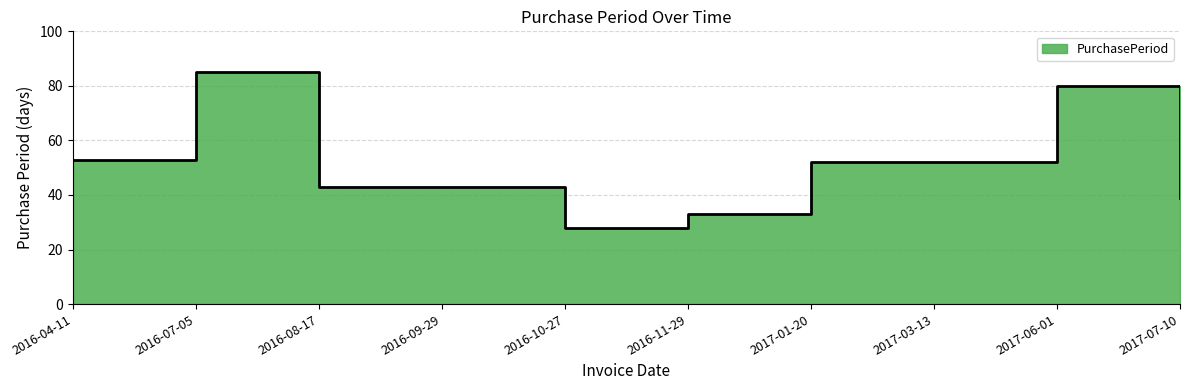

What is the average value?

51